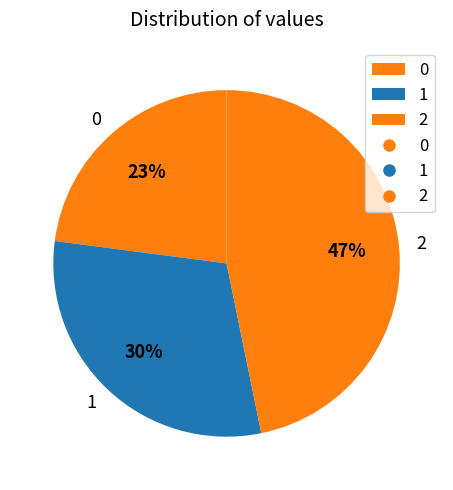

Approximately how many times larger is the value at 1 compared to 0?

1.3